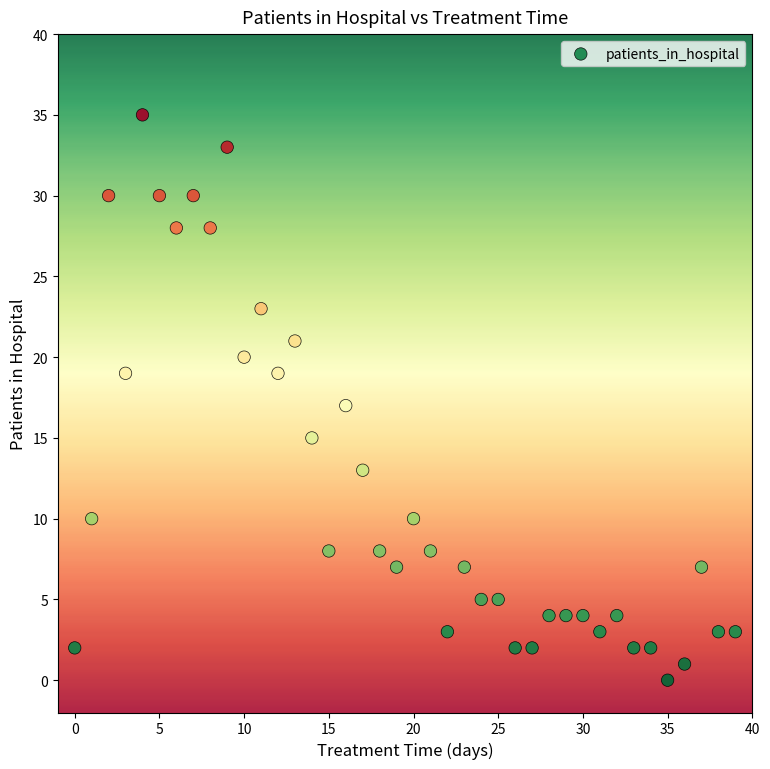

What is the range of Y values (max minus min)?

35